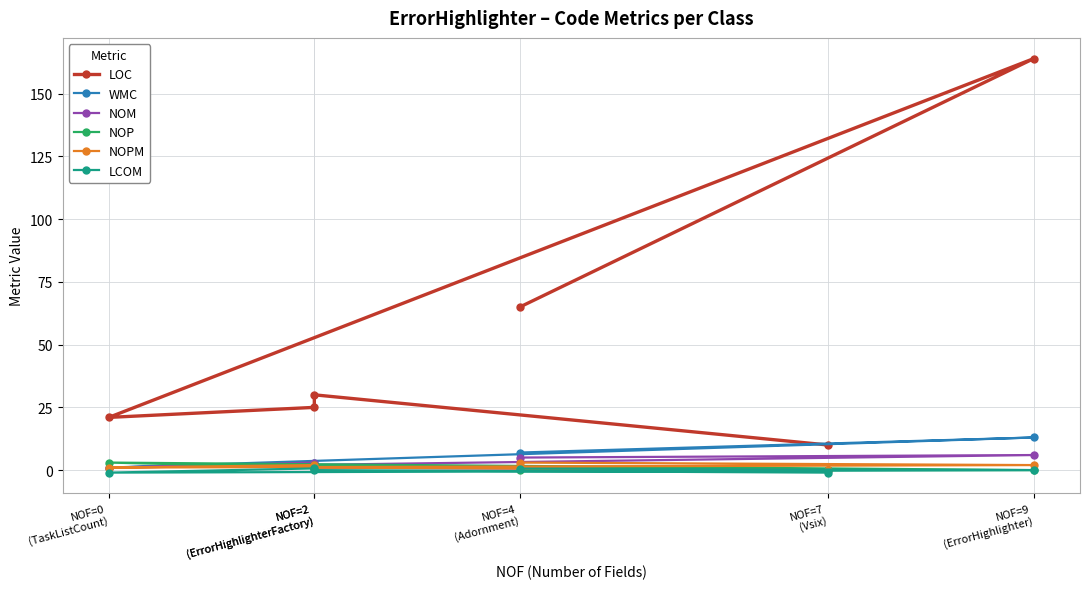

List the labels in order of LCOM value, smallest first.

NOF=0
(TaskListCount), NOF=7
(Vsix), NOF=9
(ErrorHighlighter), NOF=2
(ErrorHighlighterFactory), NOF=4
(Adornment), NOF=2
(ErrorHighlighterFactory)